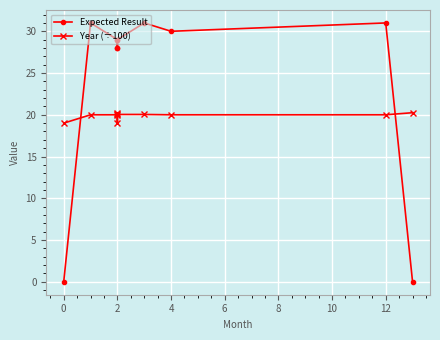

Which series has the largest range (max minus min)?

Expected Result